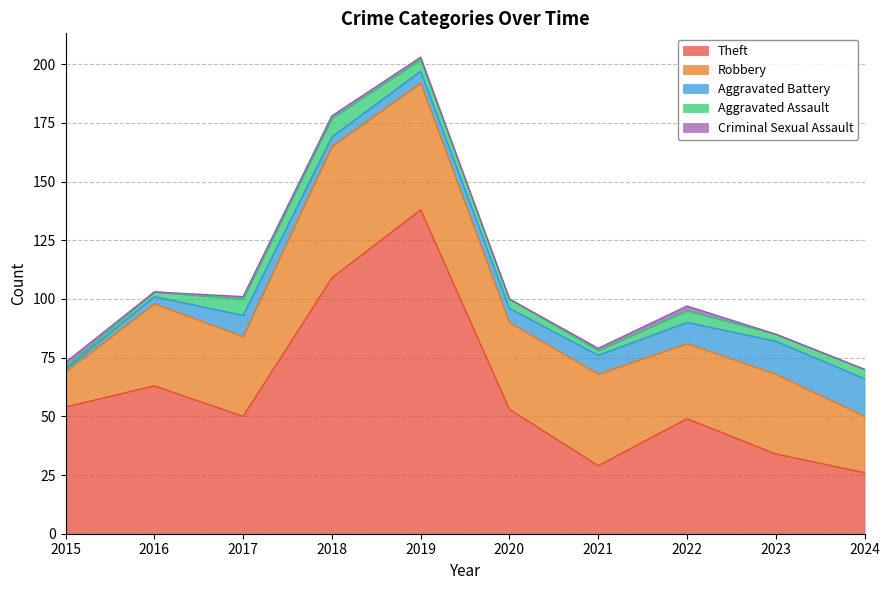

Reading left to right, extract all data points from this chart.

Theft: 54	63	50	109	138	53	29	49	34	26
Robbery: 15	35	34	56	54	37	39	32	34	24
Aggravated Battery: 1	3	9	4	5	6	8	9	14	16
Aggravated Assault: 1	2	7	8	5	4	2	5	3	4
Criminal Sexual Assault: 2	0	1	1	1	0	1	2	0	0